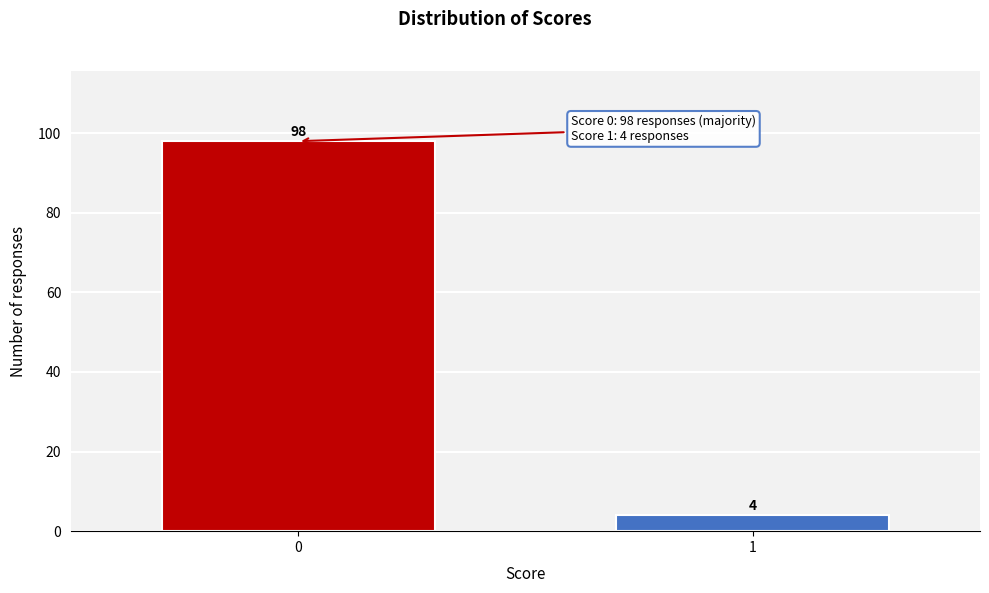

Reading left to right, what are all the values shown in this chart?

98	4